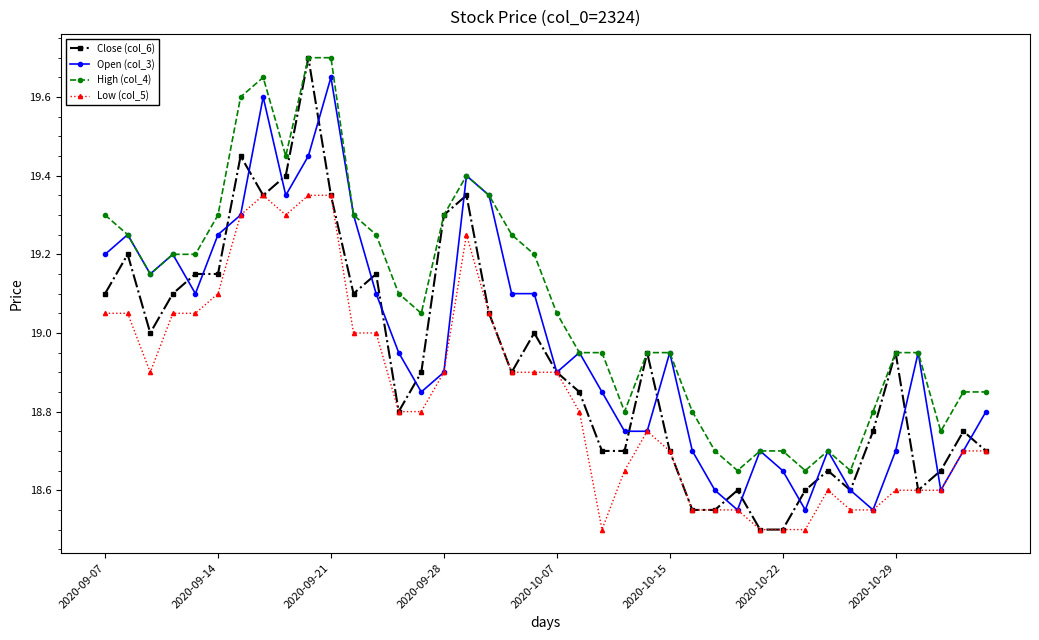

At how many categories does at least one series exceed 18?

40